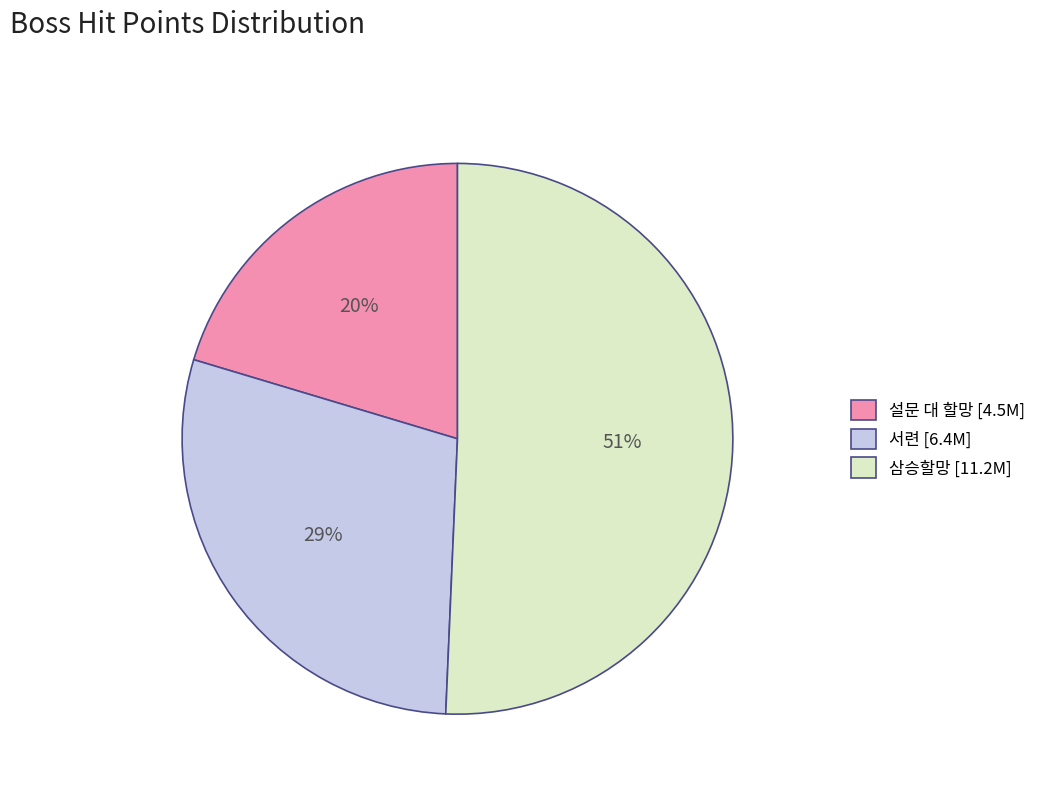

To the nearest percent, what percentage of the pie is 서련?

29%